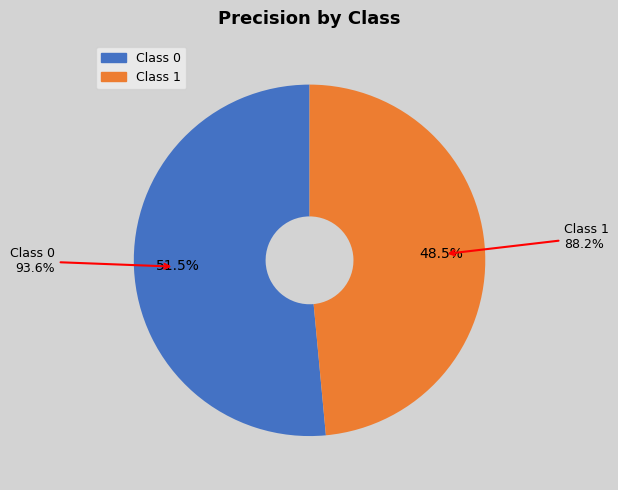

Count the number of slices in the pie.

2